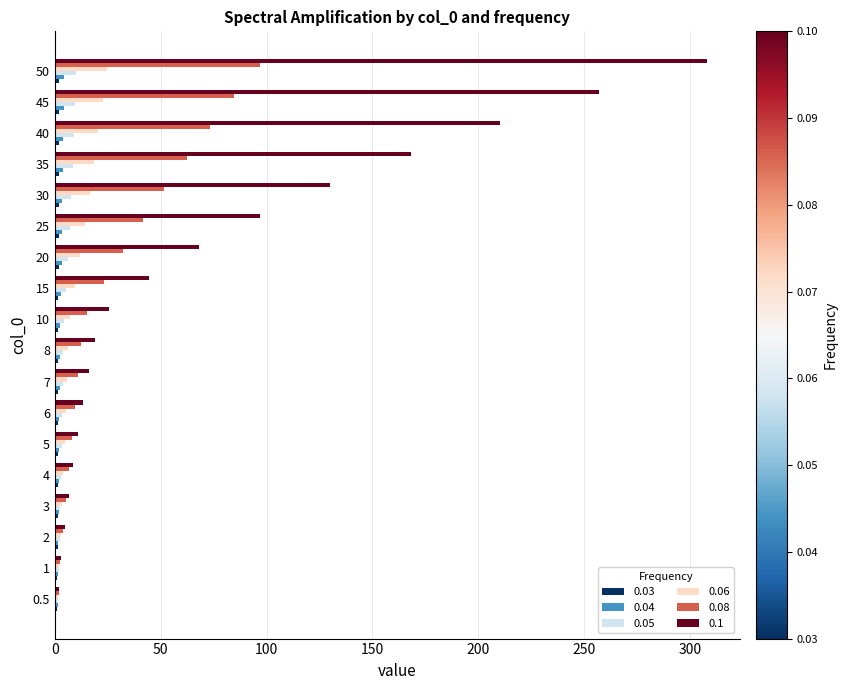

The 0.08 series shows 10.8 at 7. True or false?

True